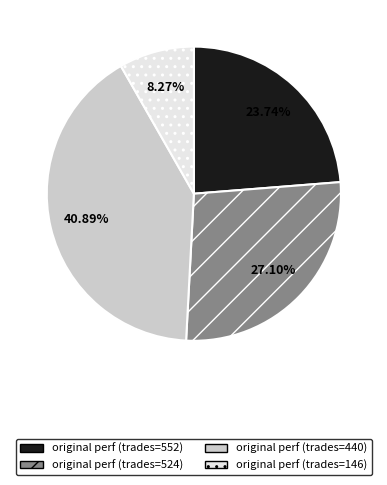

Does any single category account for the majority?

No